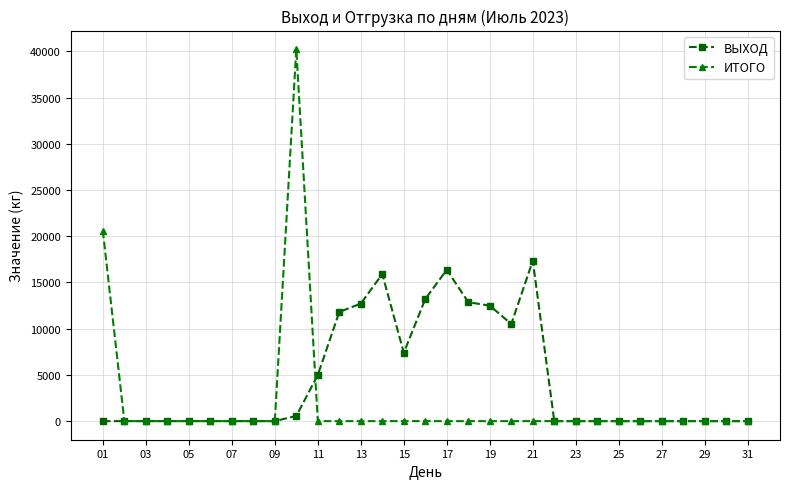

Count the number of data series in this chart.

2